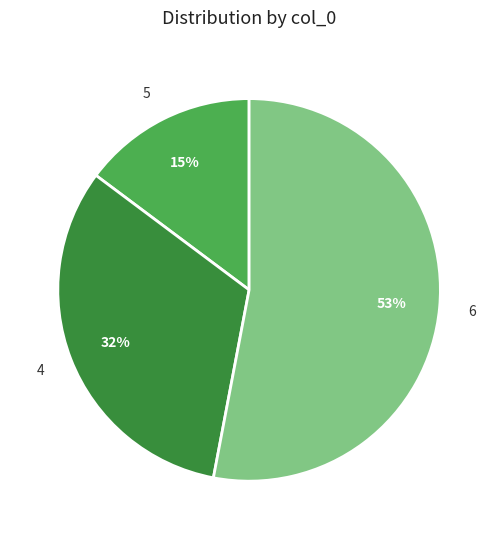

To the nearest percent, what percentage of the pie is 5?

15%